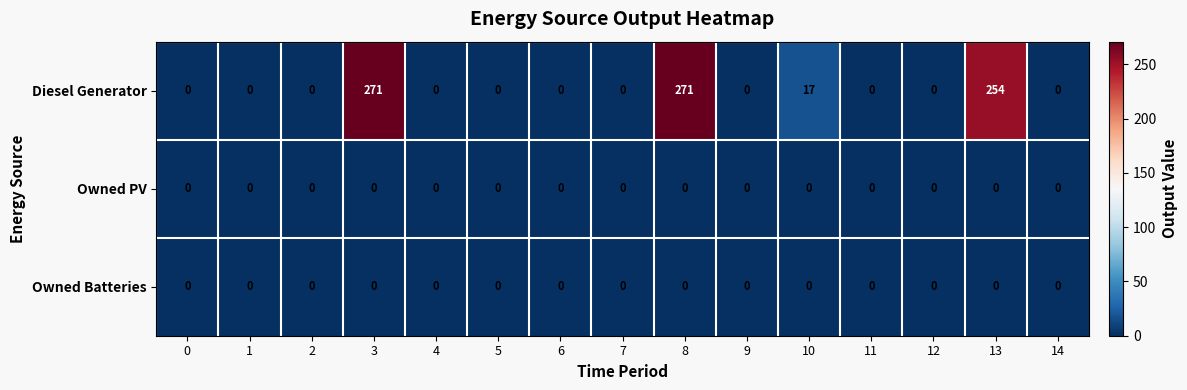

At how many categories does at least one series exceed 85?

3